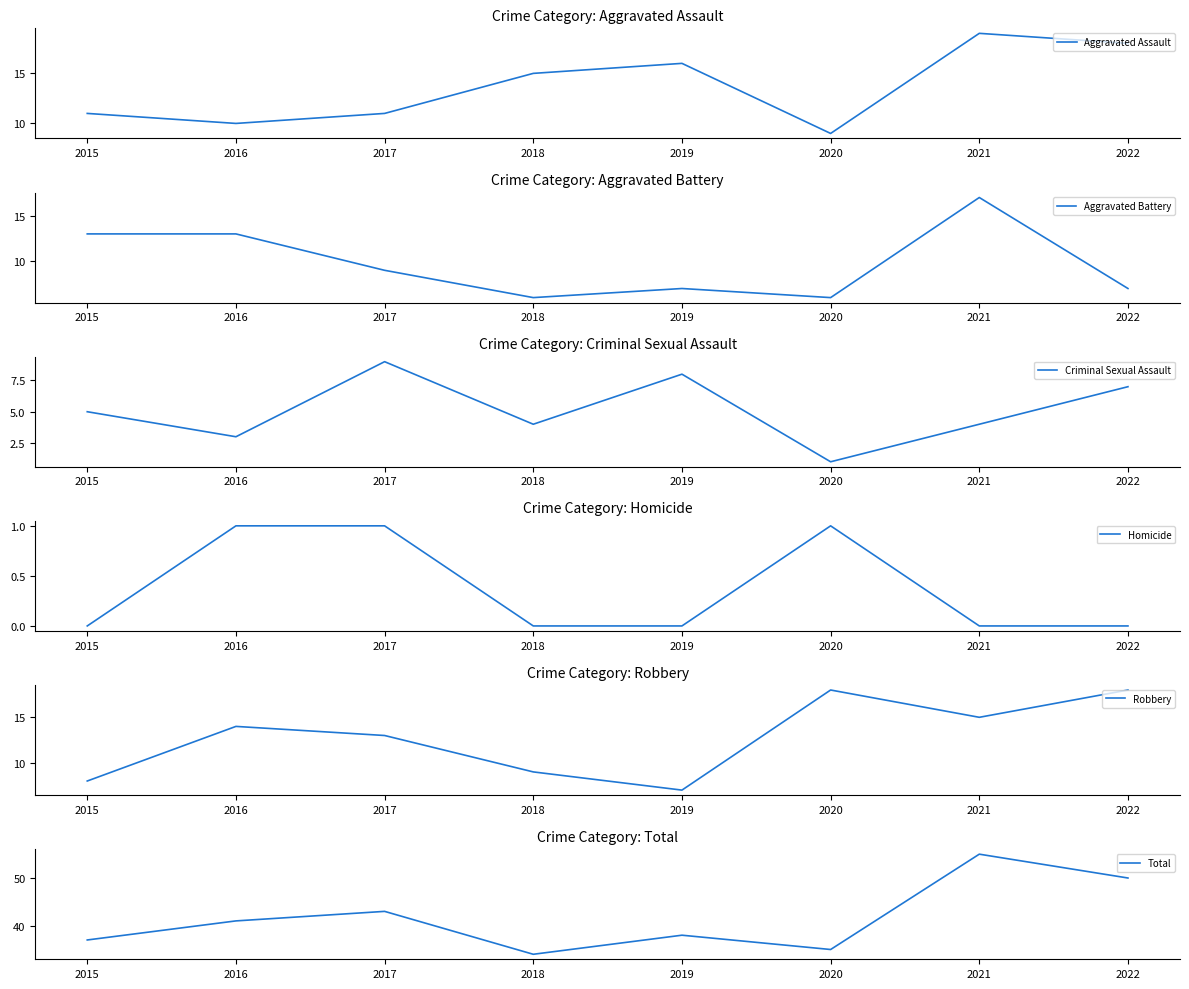

In Aggravated Battery, how many points are higher than both neighbors (excluding endpoints)?

2